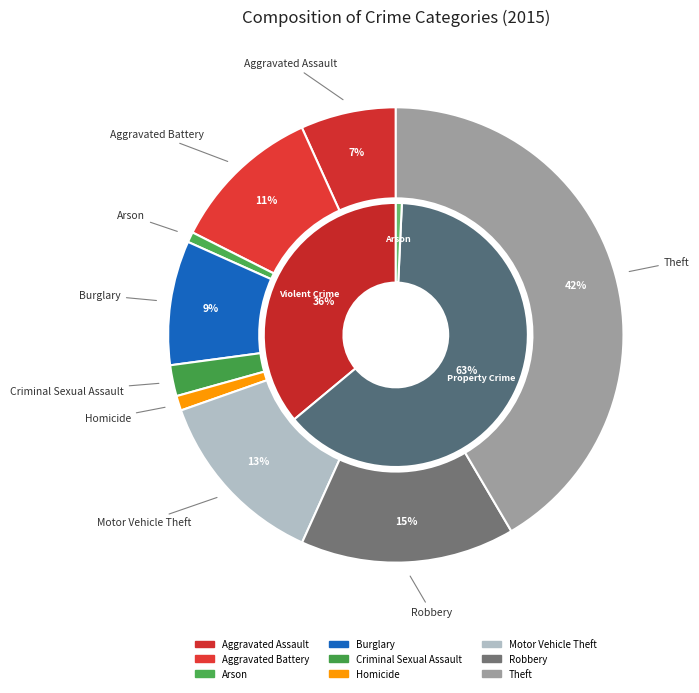

What is the smallest slice in the pie chart?

Arson